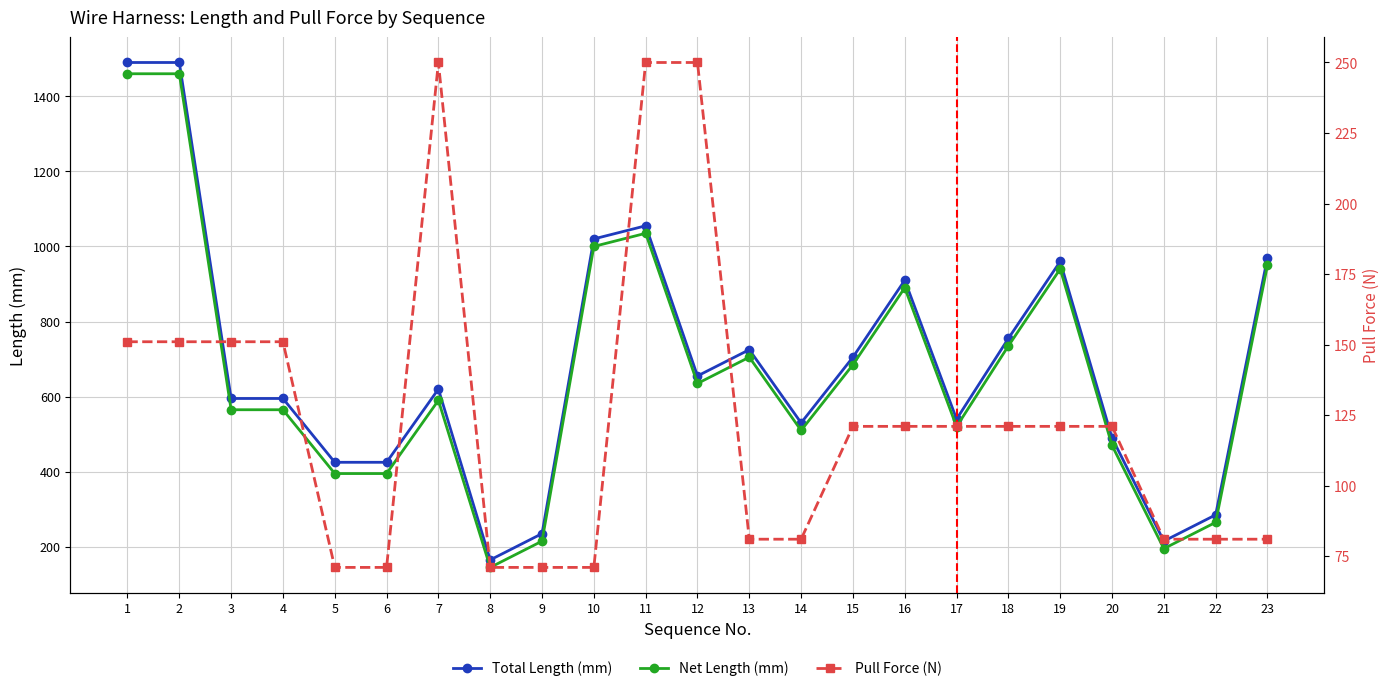

What is the maximum value shown in the chart?

1490